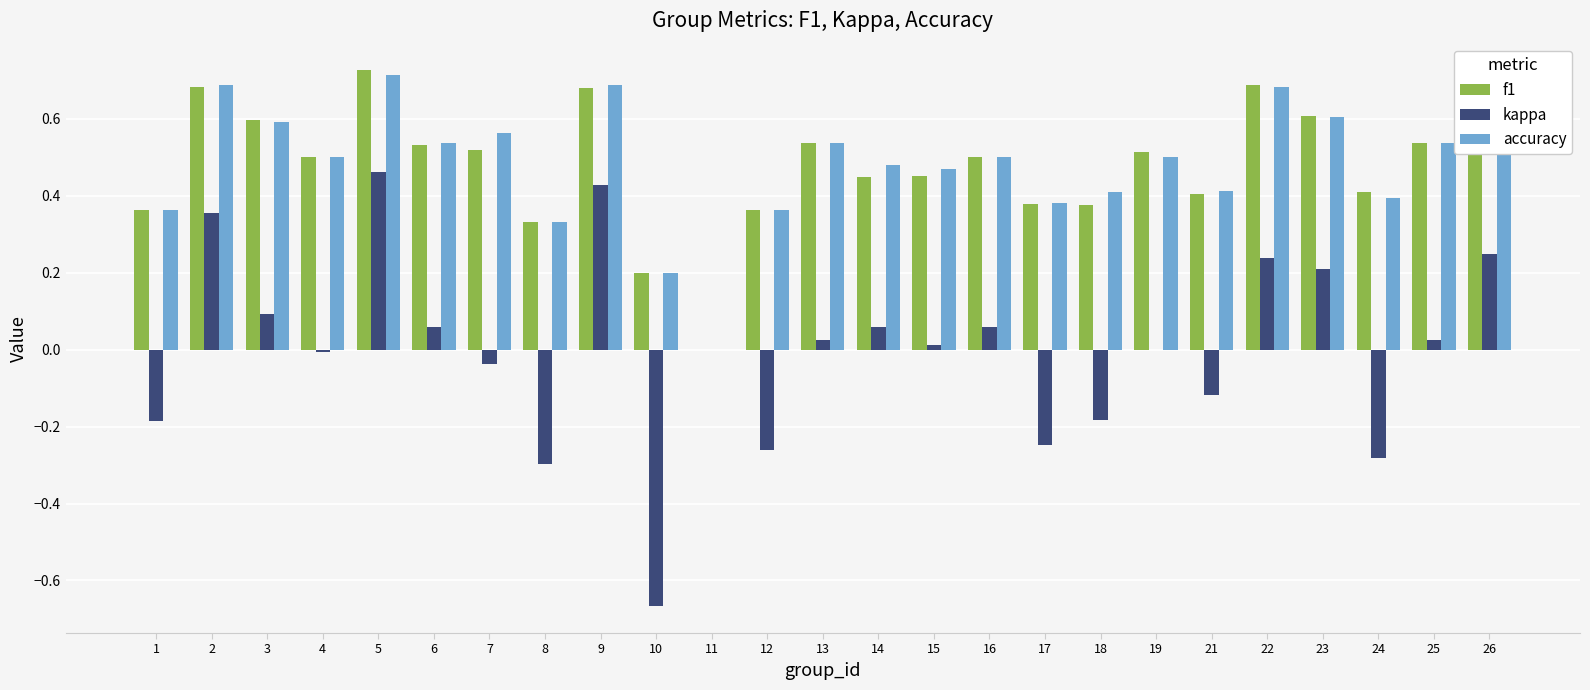

How many values in the f1 series exceed 0?

24